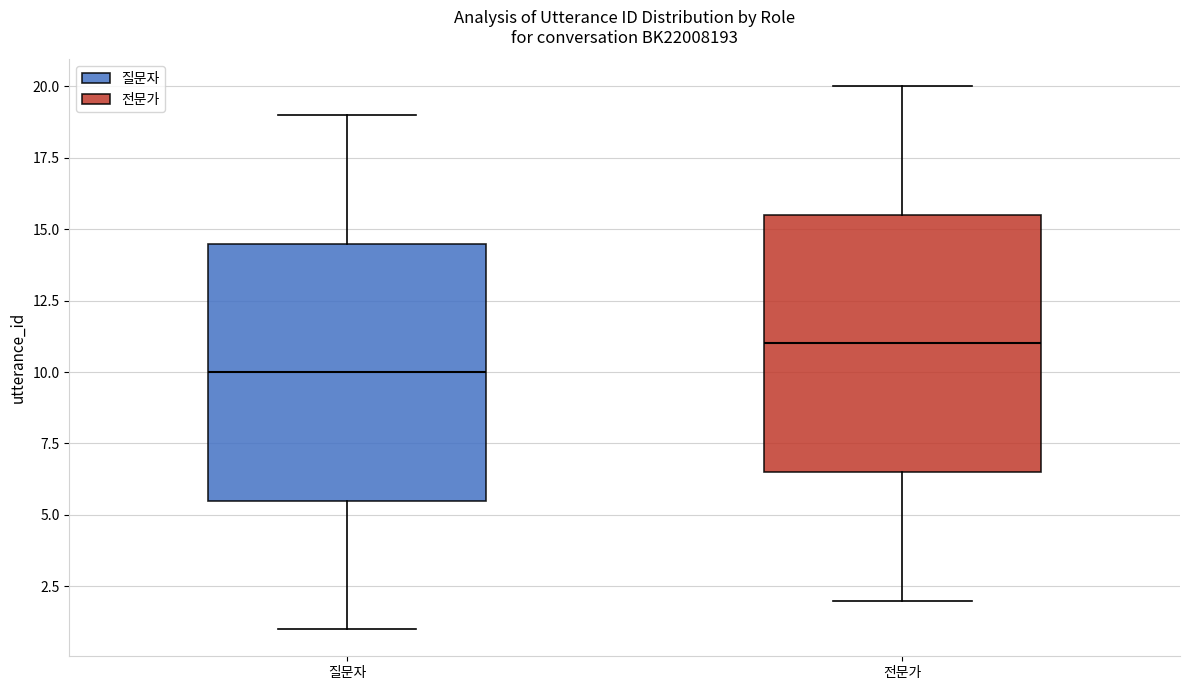

Reading left to right, read every box against the y-axis: the position of its median line, the range the box covers, and the ends of its whiskers. The values are not printed on the chart, so give them approximately, as read against the axis.

질문자: median 10.0, box 5.5 to 14.5, whiskers 1.0 to 19.0
전문가: median 11.0, box 6.5 to 15.5, whiskers 2.0 to 20.0